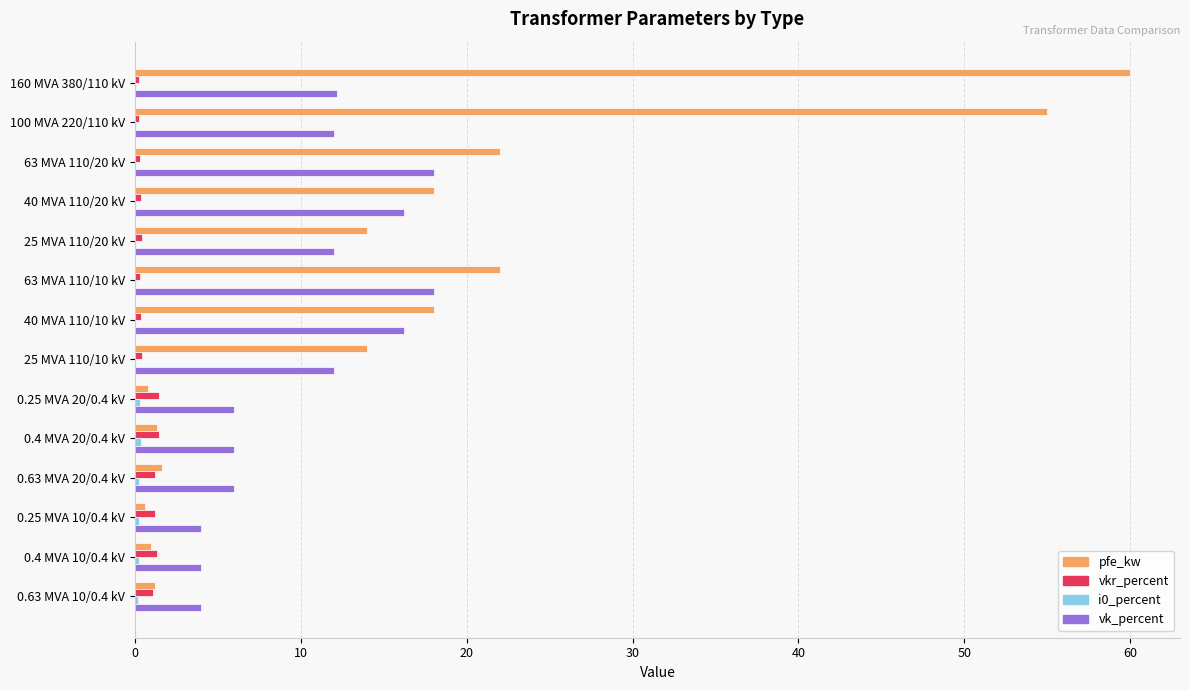

The value of vk_percent at 0.63 MVA 10/0.4 kV is 4.0. True or false?

True